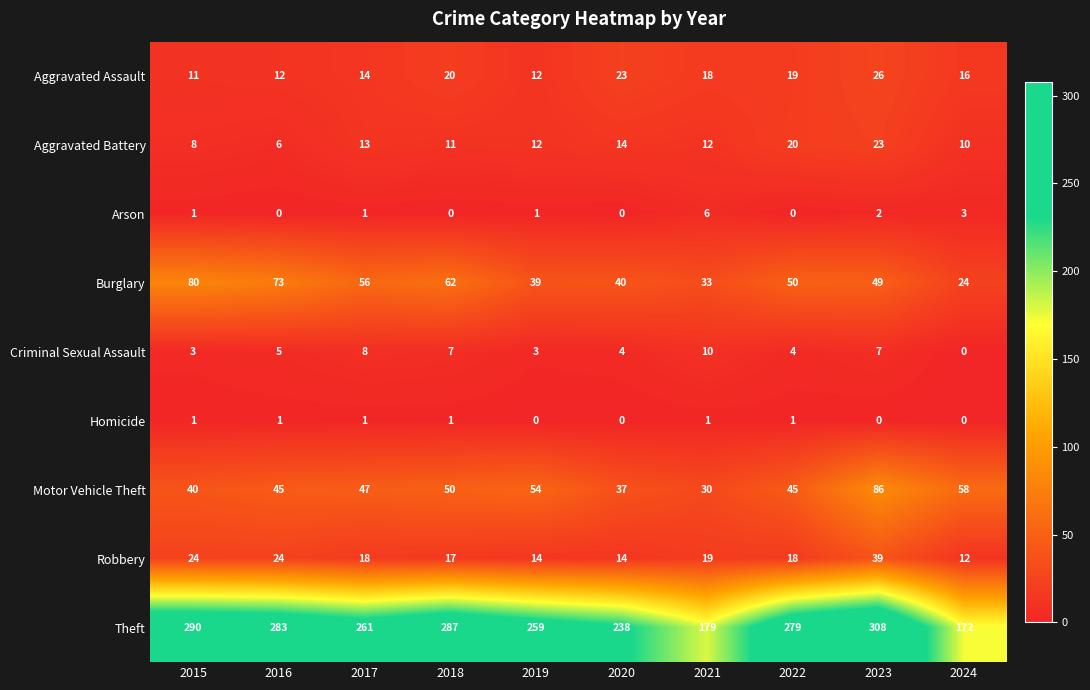

What is the difference between the Criminal Sexual Assault values at 2020 and 2018?

3